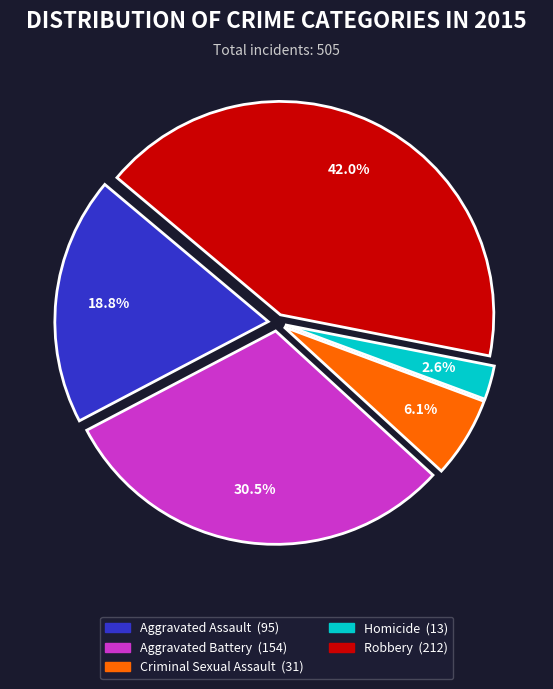

Is the sum of Homicide and Robbery greater than half?

No